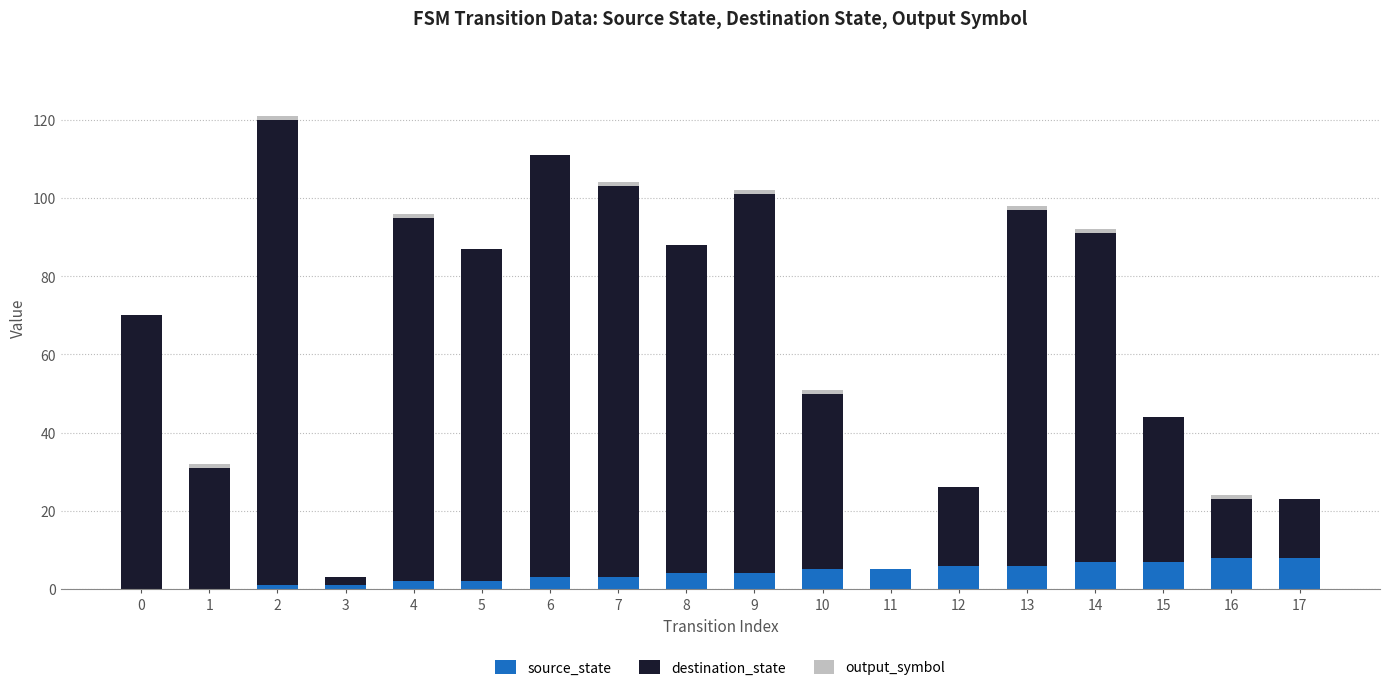

Is it true that source_state equals 0 at 0?

True